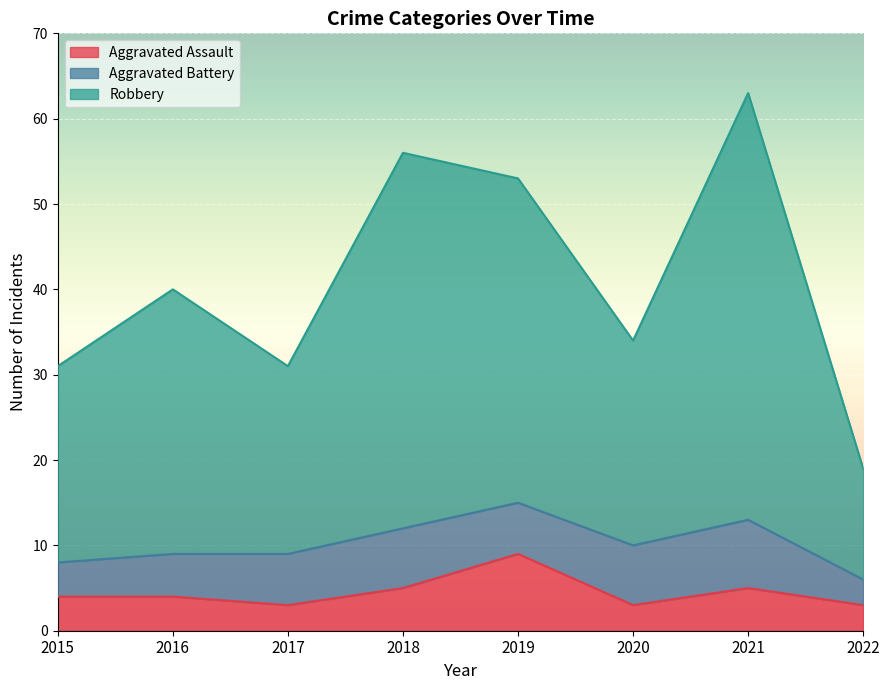

What is the lowest value of the Aggravated Assault series?

3